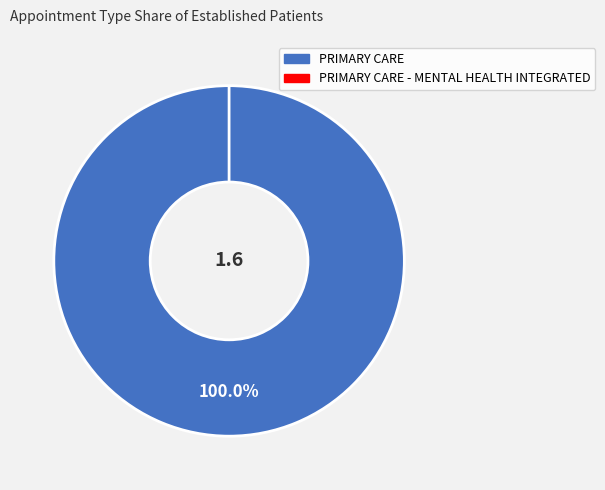

How much of the chart is everything except PRIMARY CARE - MENTAL HEALTH INTEGRATED?

100.0%